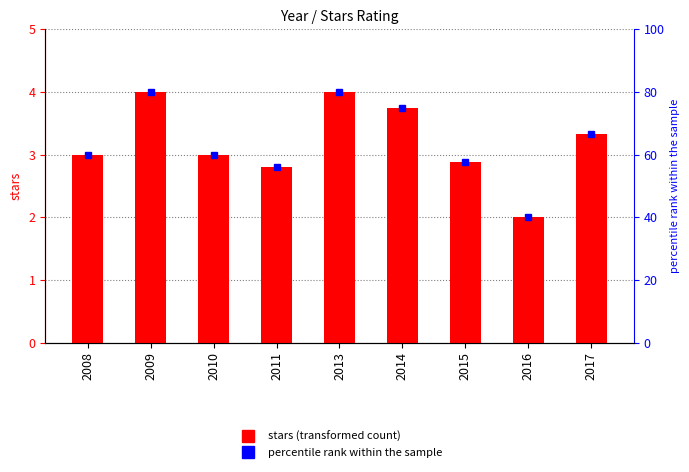

Reading left to right, extract all data points from this chart.

stars: 2008=3.0	2009=4.0	2010=3.0	2011=2.8	2013=4.0	2014=3.8	2015=2.9	2016=2.0	2017=3.3
percentile rank within the sample: 2008=60.0	2009=80.0	2010=60.0	2011=56.0	2013=80.0	2014=75.0	2015=57.8	2016=40.0	2017=66.7